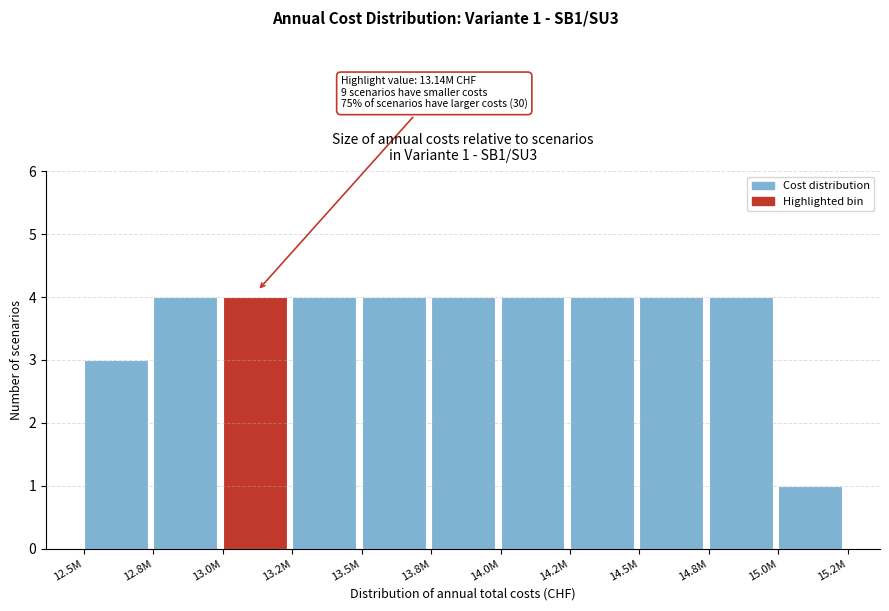

Reading right to left, extract all data points from this chart.

15.0M=1	14.8M=4	14.5M=4	14.2M=4	14.0M=4	13.8M=4	13.5M=4	13.2M=4	13.0M=4	12.8M=4	12.5M=3